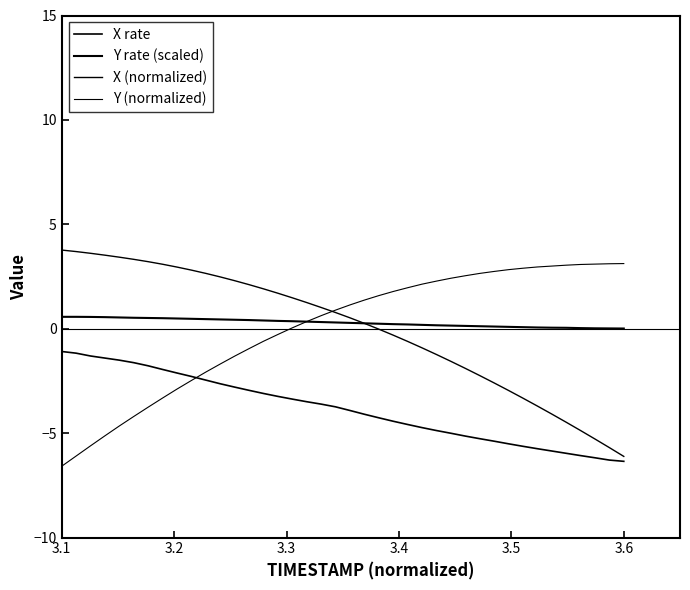

Does the chart display data point markers on the line(s)?

No